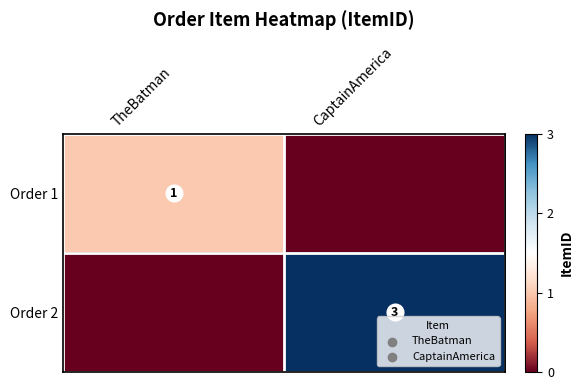

At which category does the chart reach its minimum across all series?

CaptainAmerica